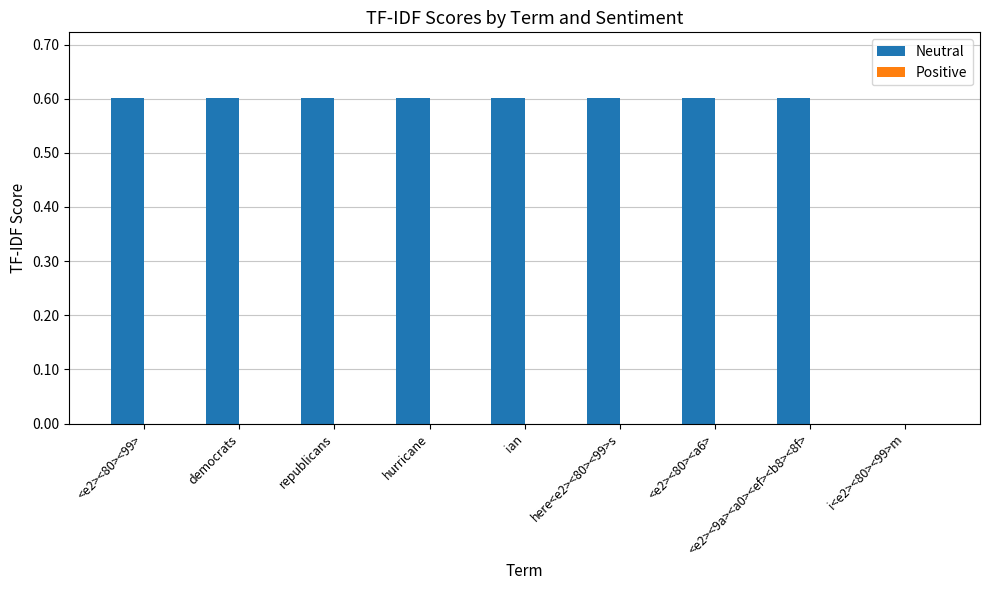

Are the bars grouped side by side (vs. stacked)?

No